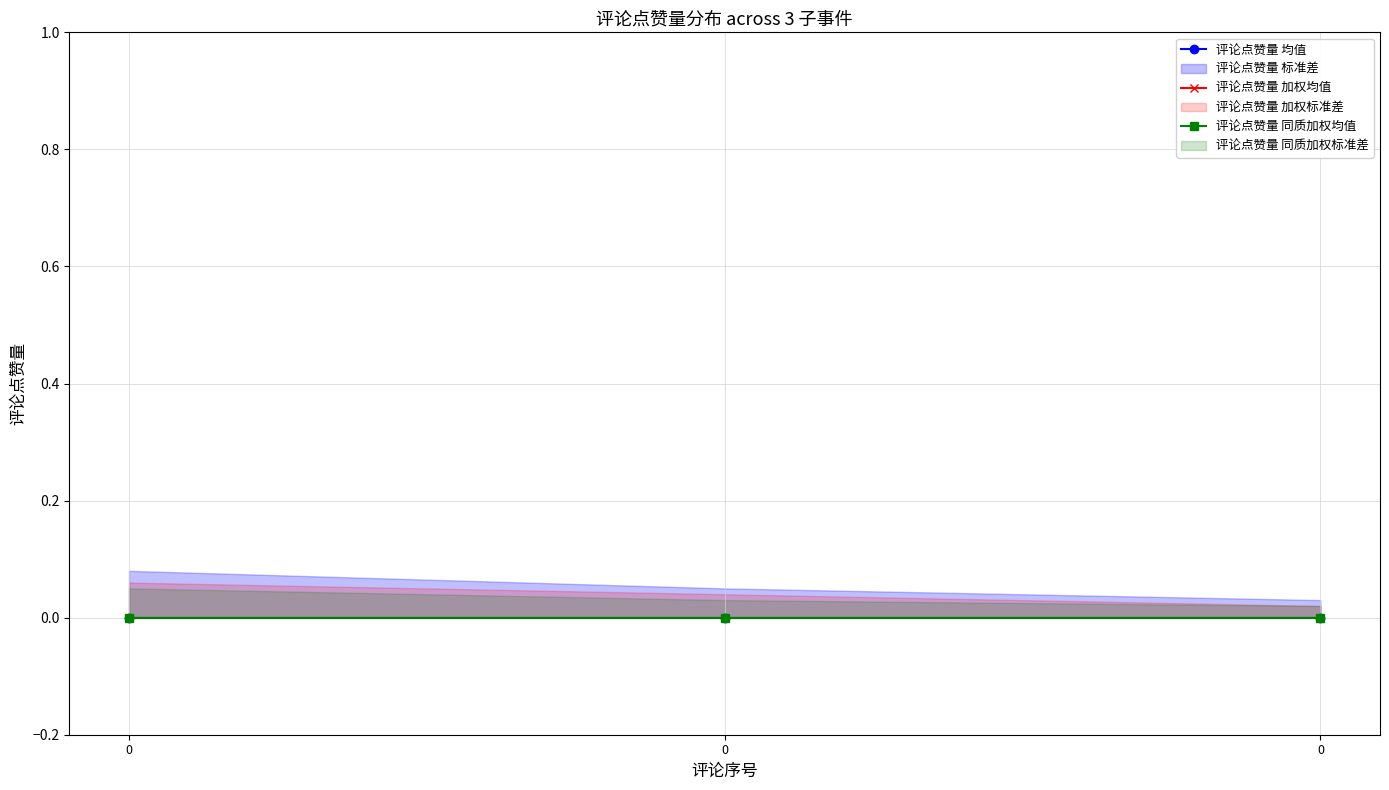

What is the total value across all series at 0?

0.1